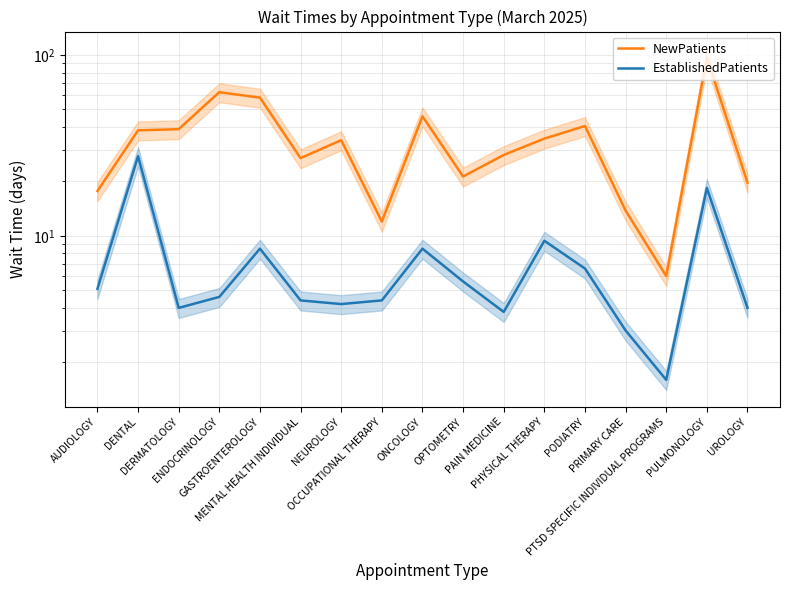

At which label is EstablishedPatients closest to 14?

PULMONOLOGY